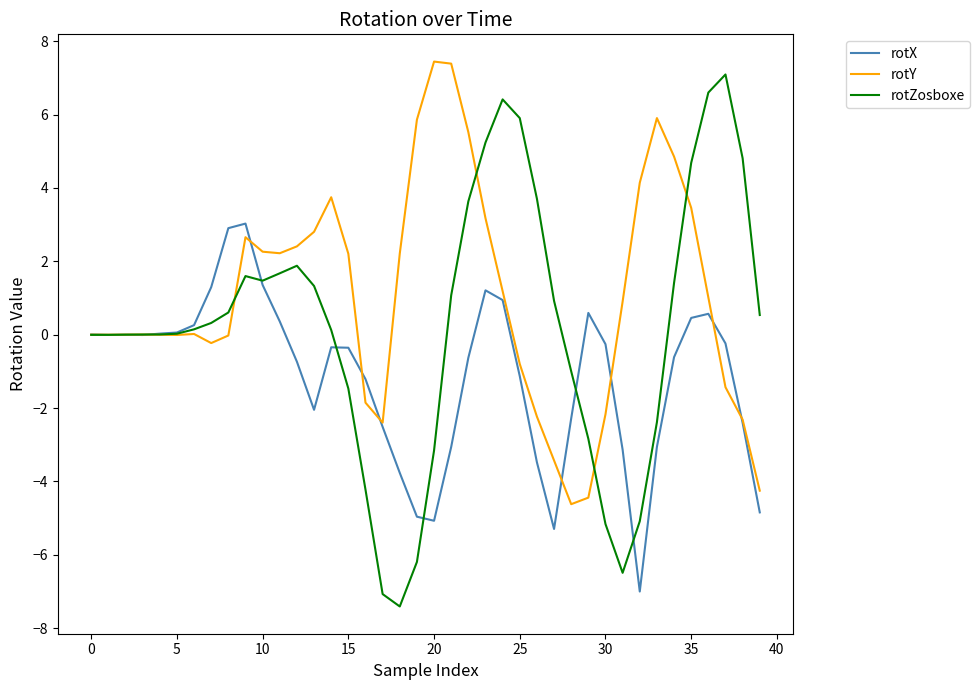

True or false: rotY has more than 1 interior local peaks.

True